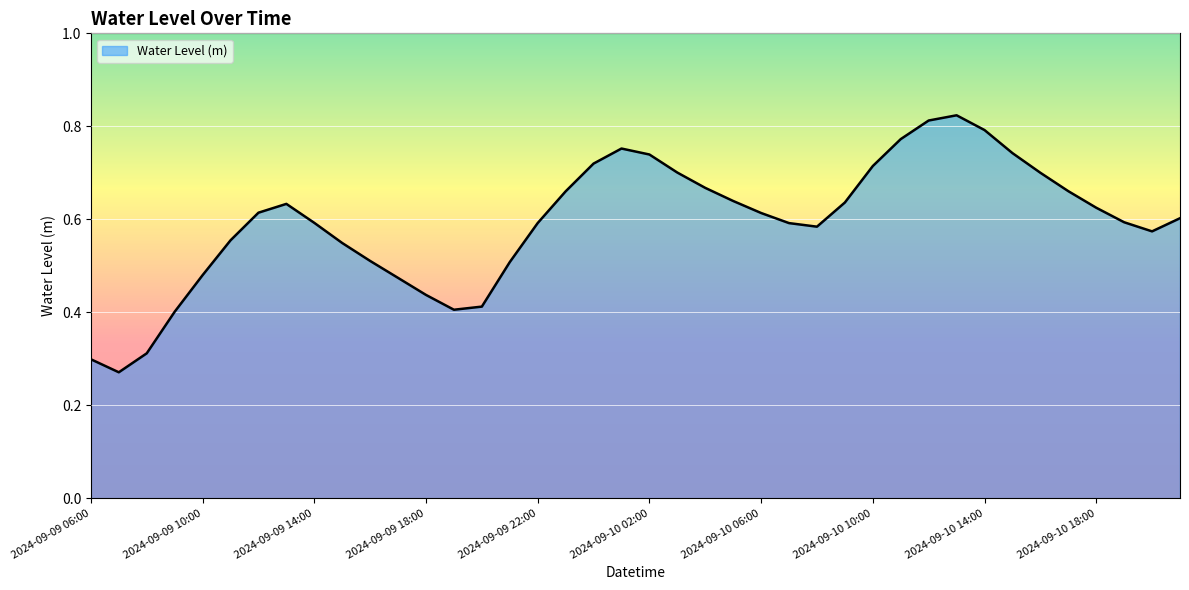

Rank the categories by value from lowest to highest.

2024-09-09 07:00, 2024-09-09 06:00, 2024-09-09 08:00, 2024-09-09 09:00, 2024-09-09 19:00, 2024-09-09 20:00, 2024-09-09 18:00, 2024-09-09 17:00, 2024-09-09 10:00, 2024-09-09 21:00, 2024-09-09 16:00, 2024-09-09 15:00, 2024-09-09 11:00, 2024-09-10 20:00, 2024-09-10 08:00, 2024-09-10 07:00, 2024-09-09 22:00, 2024-09-09 14:00, 2024-09-10 19:00, 2024-09-10 21:00, 2024-09-10 06:00, 2024-09-09 12:00, 2024-09-10 18:00, 2024-09-09 13:00, 2024-09-10 09:00, 2024-09-10 05:00, 2024-09-09 23:00, 2024-09-10 17:00, 2024-09-10 04:00, 2024-09-10 16:00, 2024-09-10 03:00, 2024-09-10 10:00, 2024-09-10 00:00, 2024-09-10 02:00, 2024-09-10 15:00, 2024-09-10 01:00, 2024-09-10 11:00, 2024-09-10 14:00, 2024-09-10 12:00, 2024-09-10 13:00